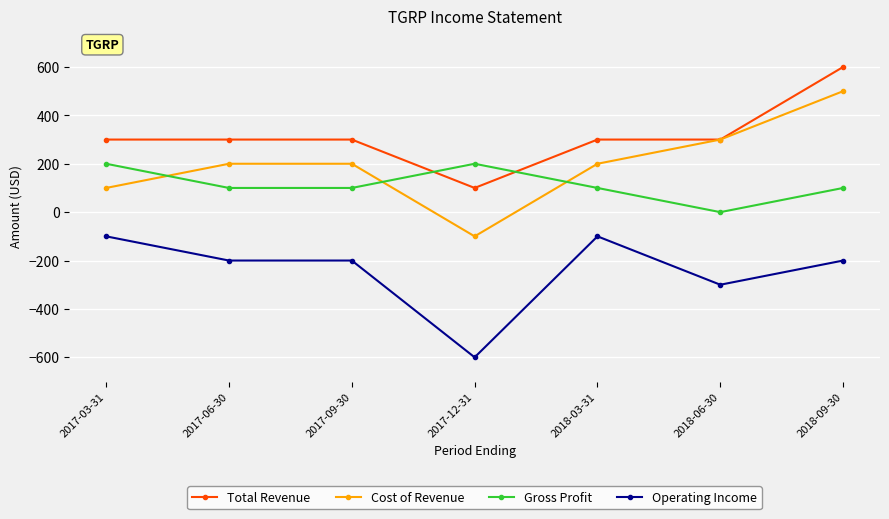

How many values in the Operating Income series exceed -200?

2